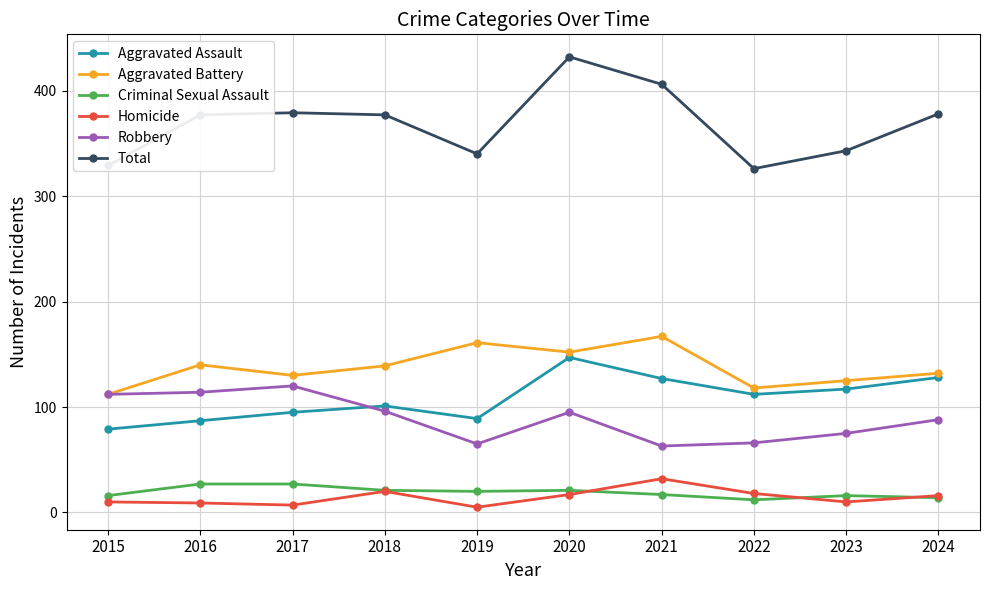

True or false: Aggravated Assault and Total cross at least once.

False